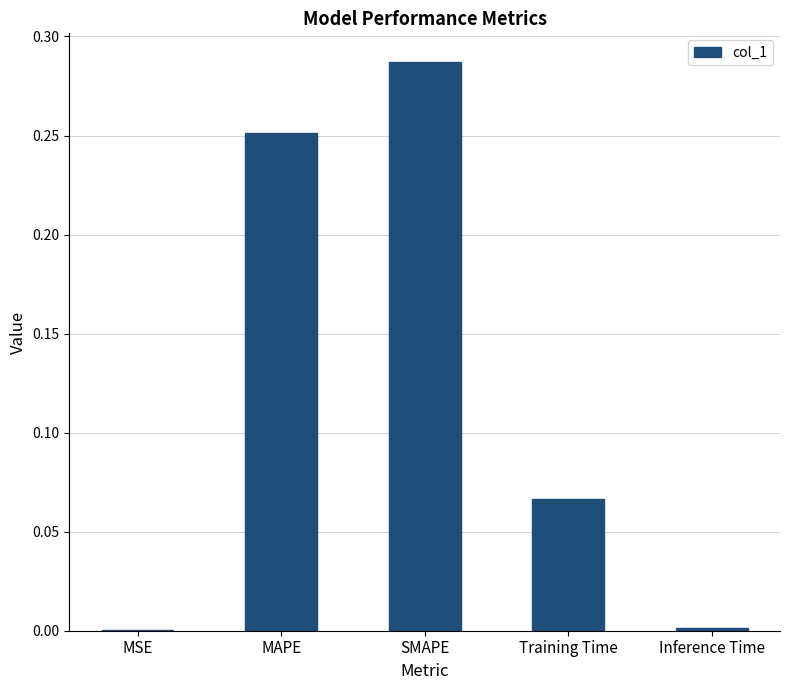

True or false: the data shows 0.0 at MSE.

True